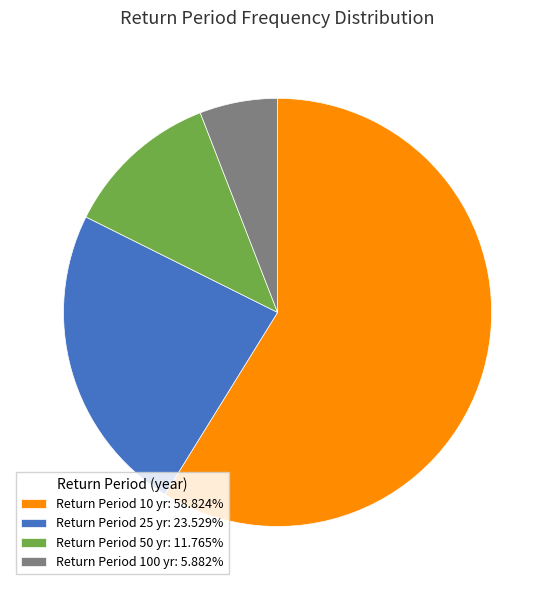

How many segments does this pie chart have?

4